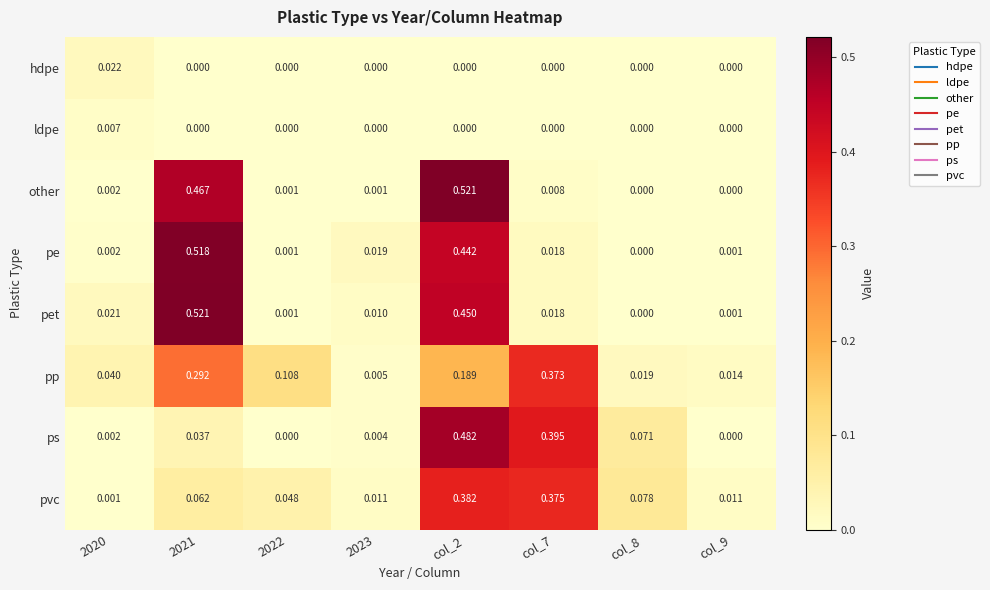

Is the value of pe at 2023 greater than the value of pet at 2021?

No